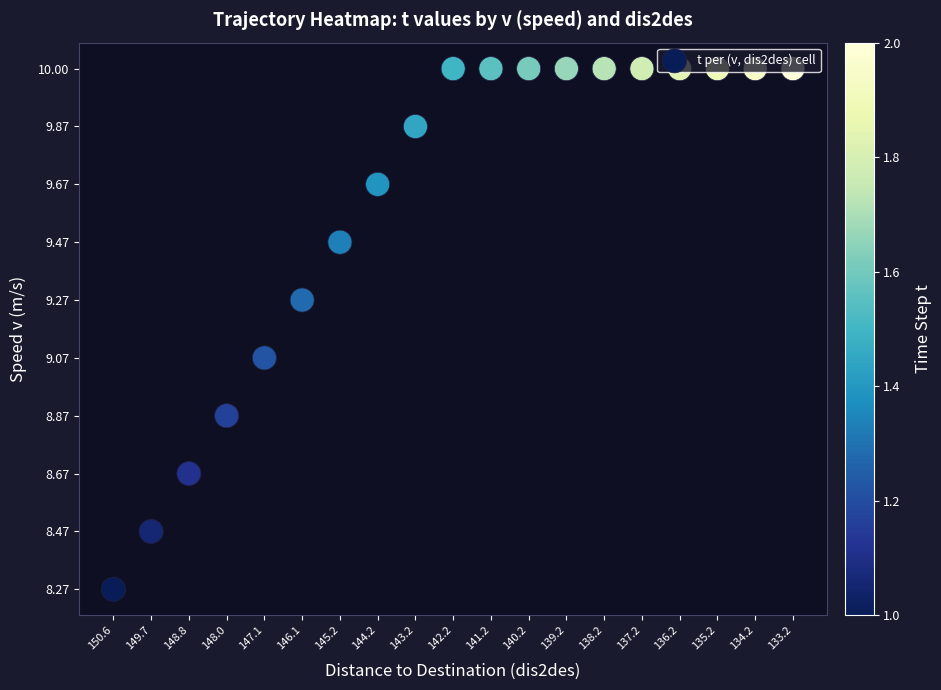

True or false: the data shows 16 at 134.2.

False